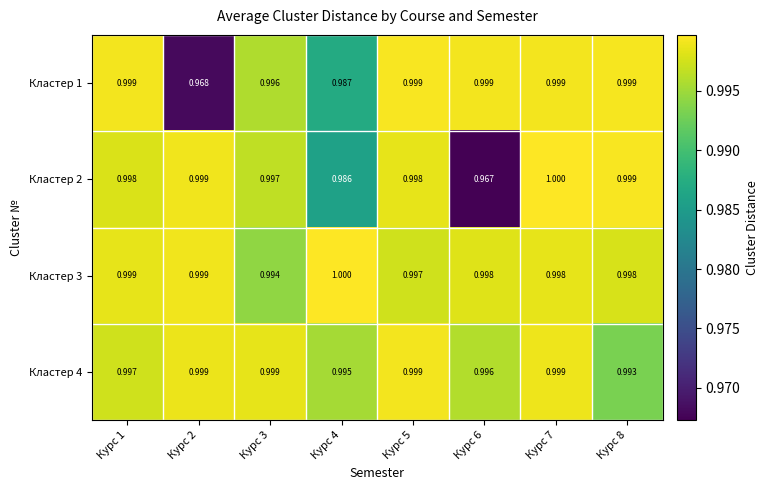

Is the value of Кластер 3 at Курс 3 greater than the value of Кластер 2 at Курс 1?

No